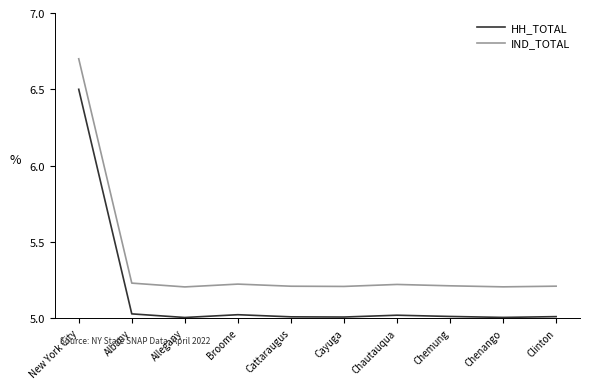

What is the sum of all IND_TOTAL values?

53.6